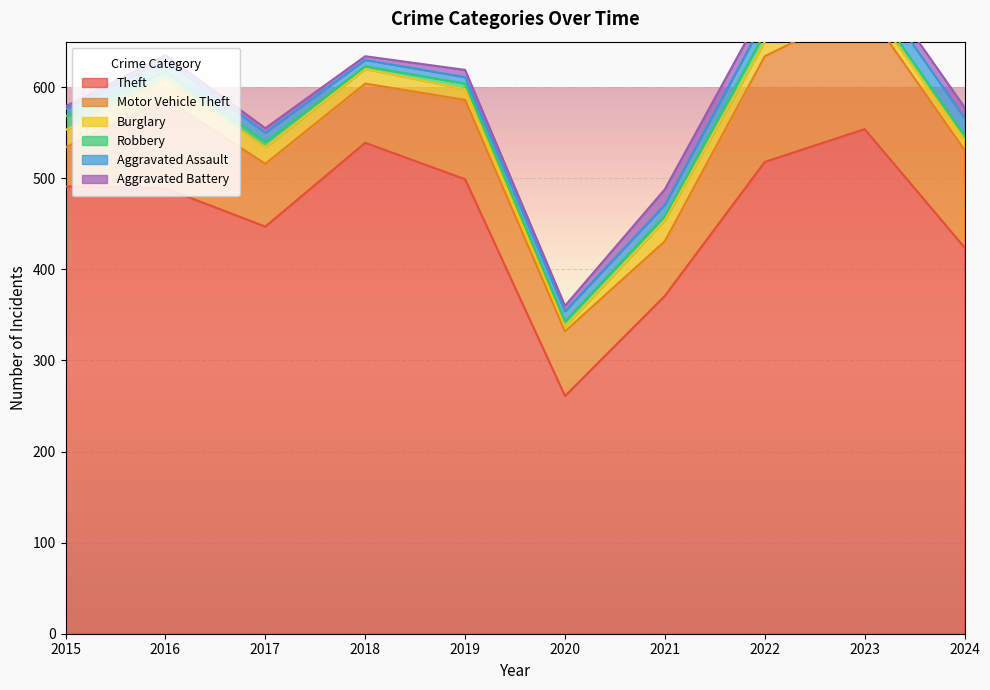

True or false: Aggravated Battery and Motor Vehicle Theft intersect in this chart.

False